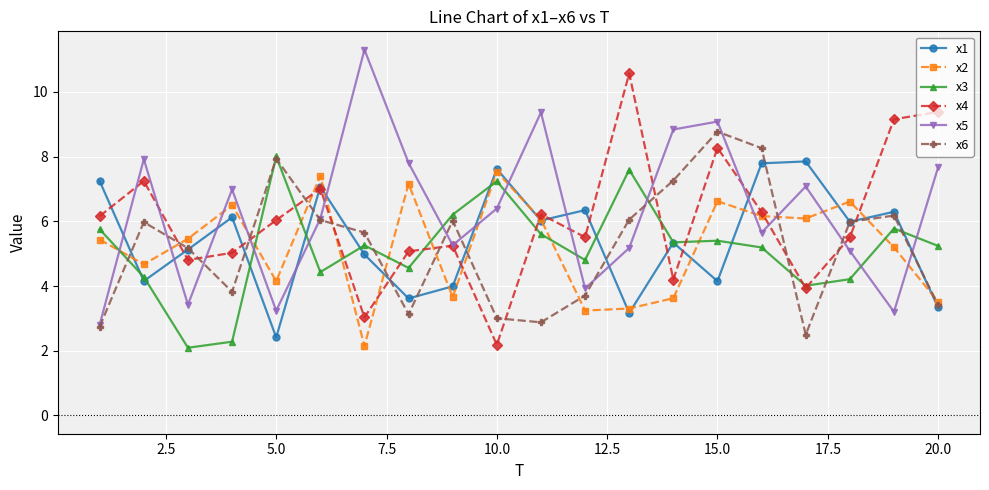

What is the average value of the x3 series?

5.2